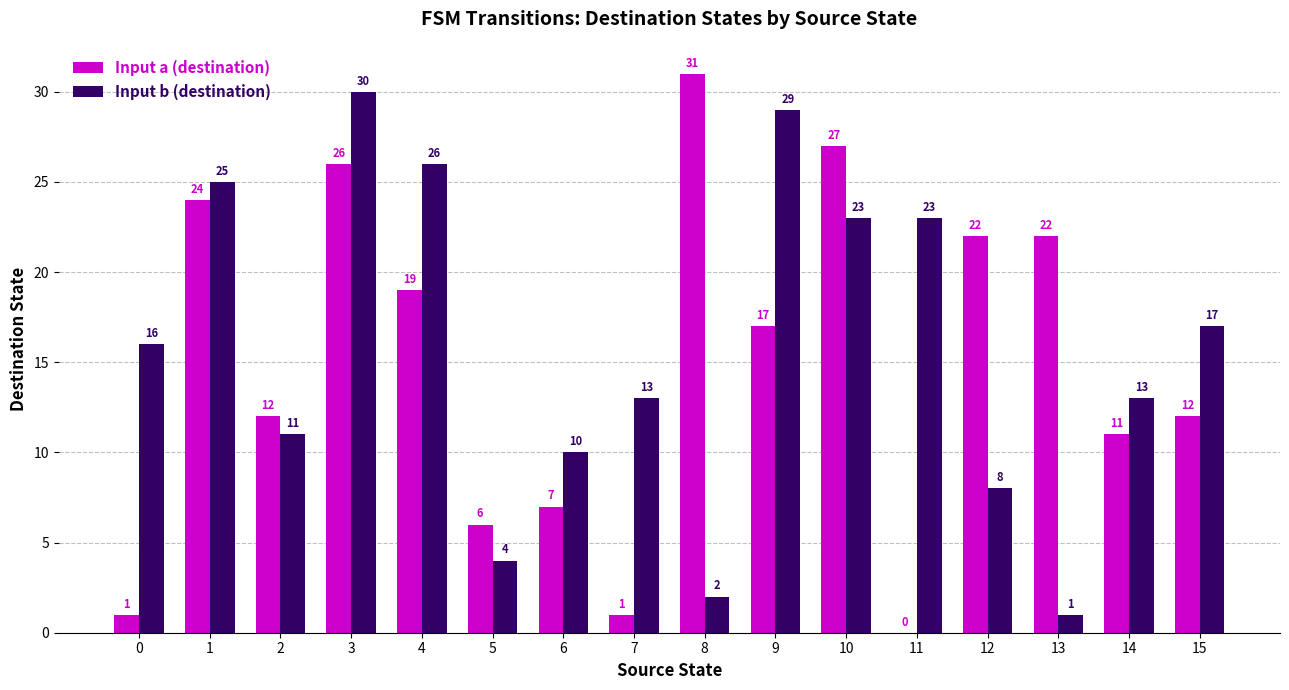

Which series has the largest total across all categories?

Input b (destination)